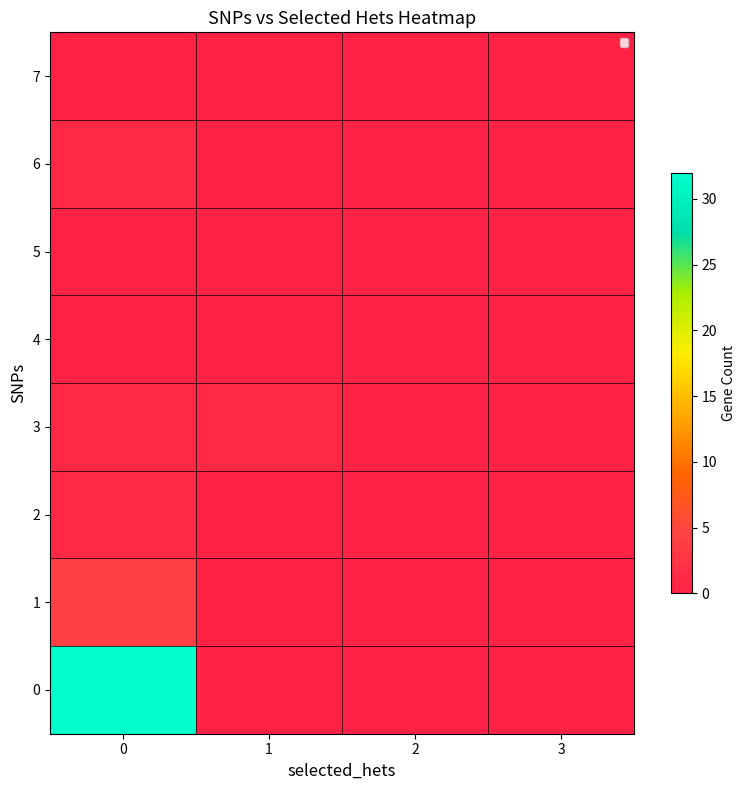

Reading left to right, what are all the values shown in this chart?

row_0: 0=32	1=0	2=0	3=0
row_1: 0=4	1=0	2=0	3=0
row_2: 0=1	1=0	2=0	3=0
row_3: 0=1	1=1	2=0	3=0
row_4: 0=0	1=0	2=0	3=0
row_5: 0=0	1=0	2=0	3=0
row_6: 0=1	1=0	2=0	3=0
row_7: 0=0	1=0	2=0	3=0